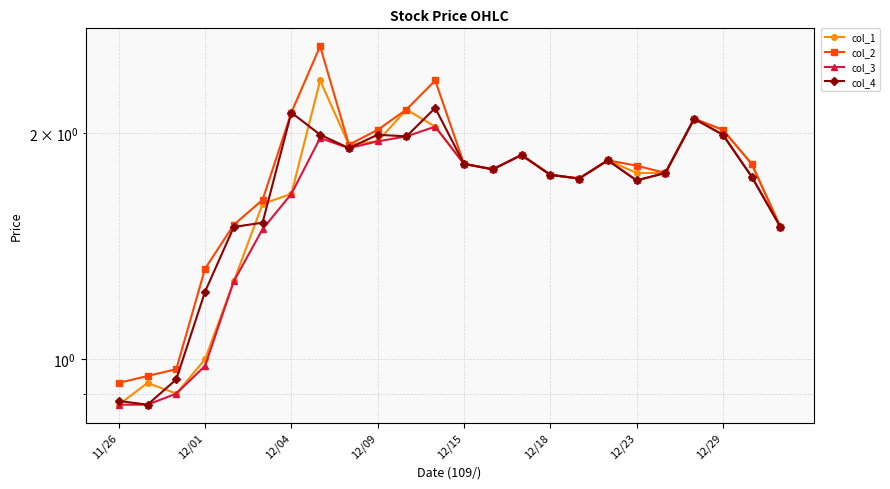

What is the total value across all series at 11/26?

3.5